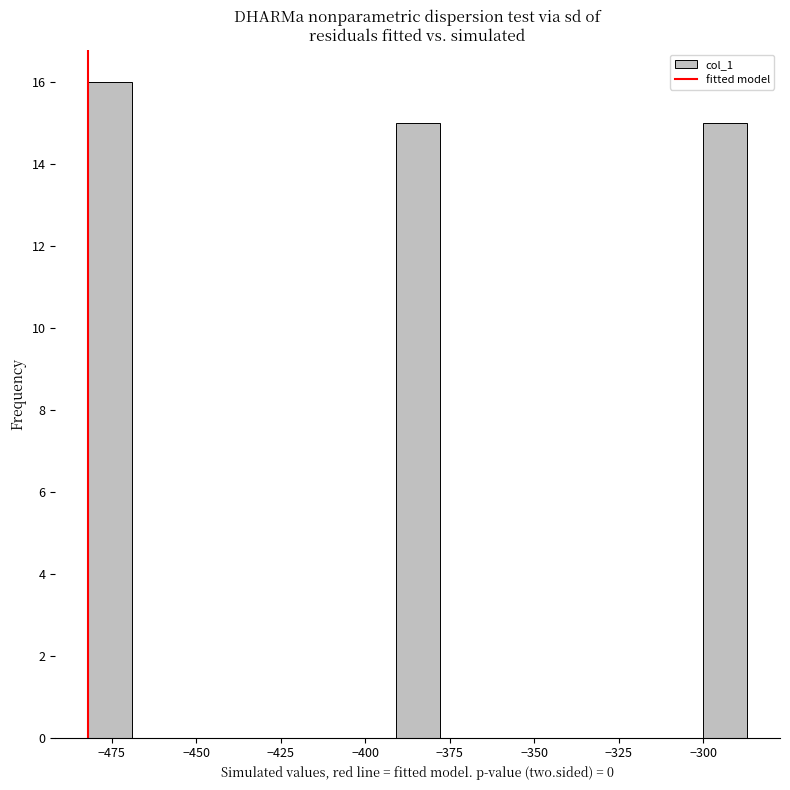

Read against the x-axis, roughly where is the centre of the tallest bar?

-475